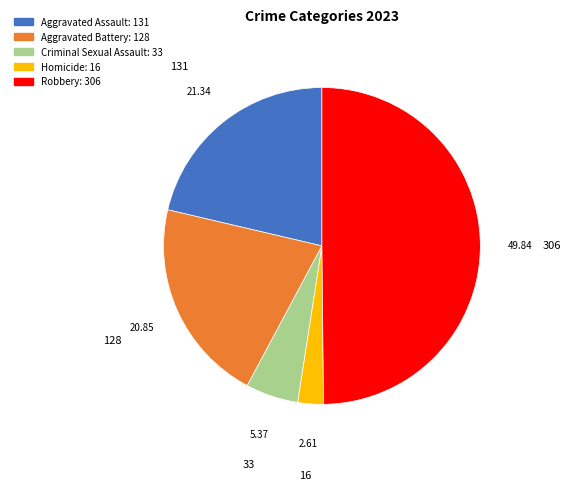

The Aggravated Assault slice represents 16% of the pie. True or false?

False